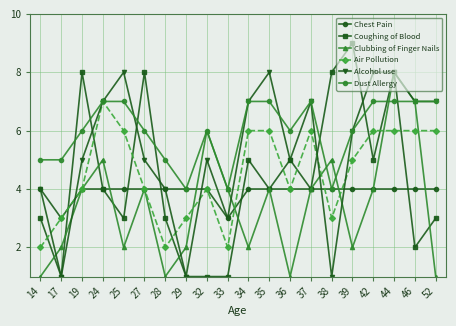

The Coughing of Blood series shows 3 at 46. True or false?

False